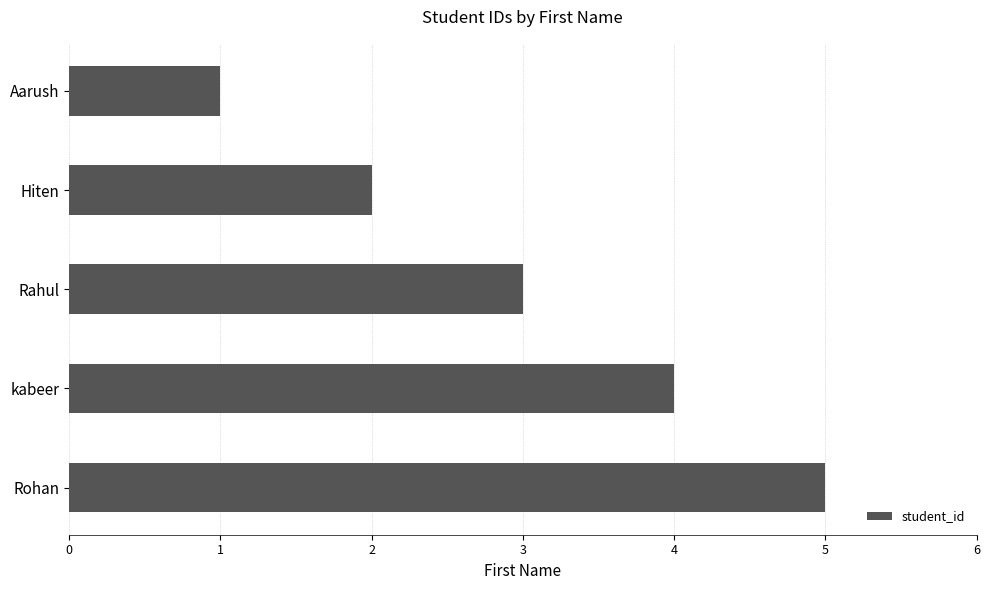

What is the change in value from kabeer to Rohan?

+1